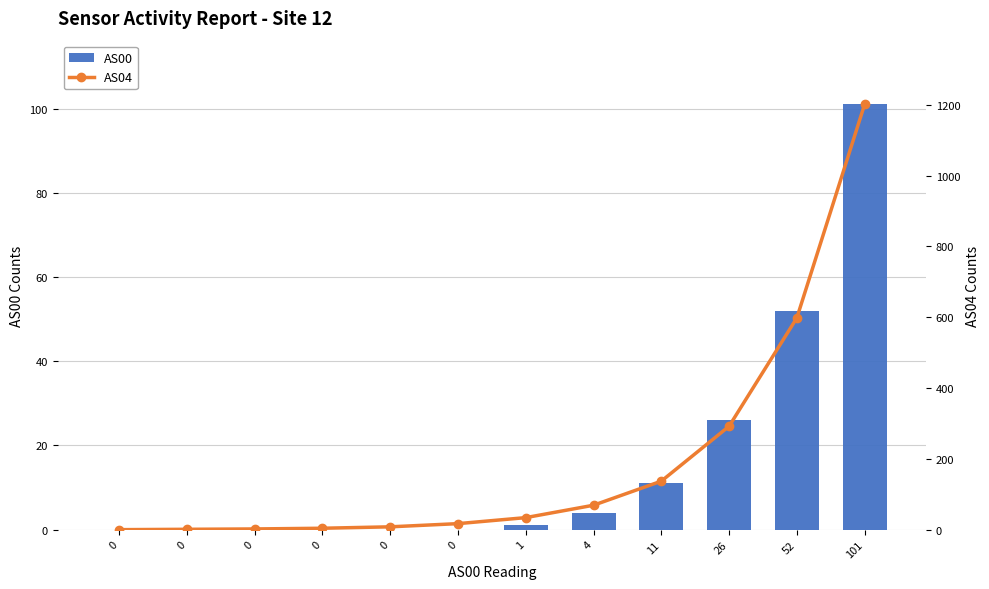

What is the value of the AS04 bar at the 8th from the left?

69